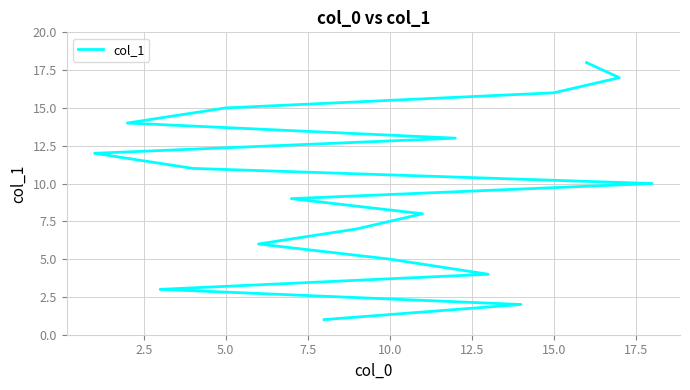

What is the difference between the values at 12.5 and 2.5?

4